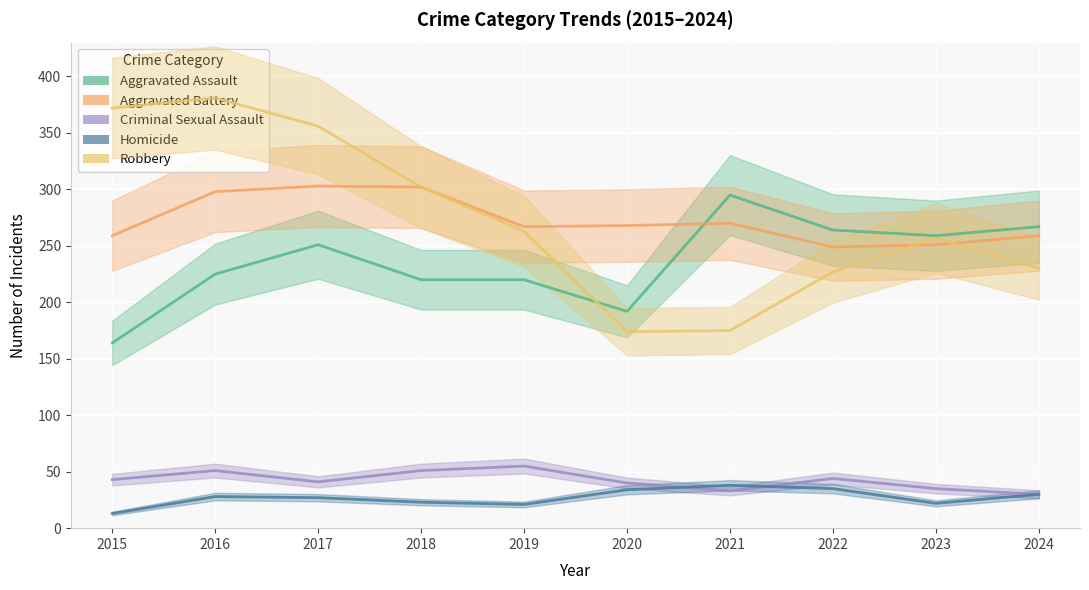

True or false: Criminal Sexual Assault has more than 0 points higher than both neighbors.

True